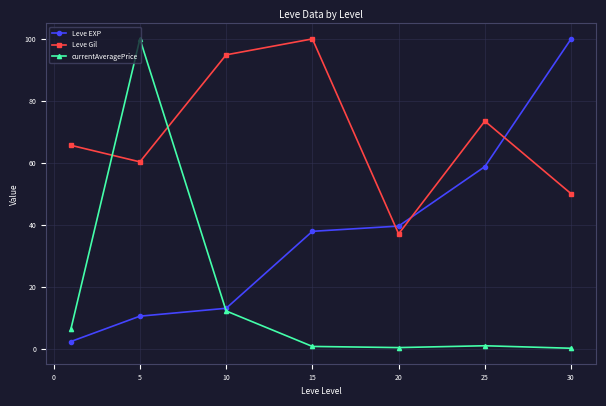

What is the value of the Leve EXP point at the 7th from the left?

100.0